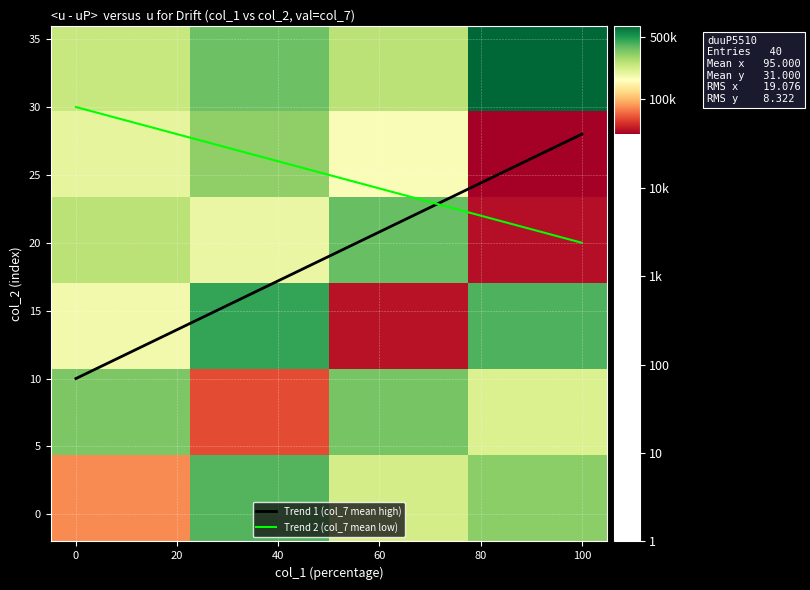

Rank the categories by (25, 40) value from highest to lowest.

2, 0, 1